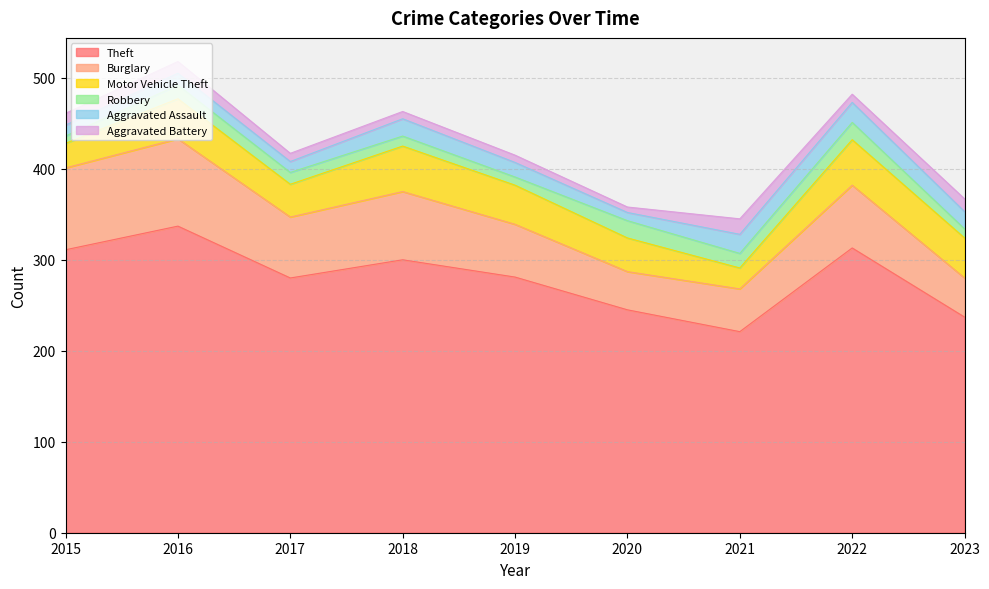

At 2023, list the series in order from smallest to largest.

Robbery, Aggravated Battery, Aggravated Assault, Burglary, Motor Vehicle Theft, Theft